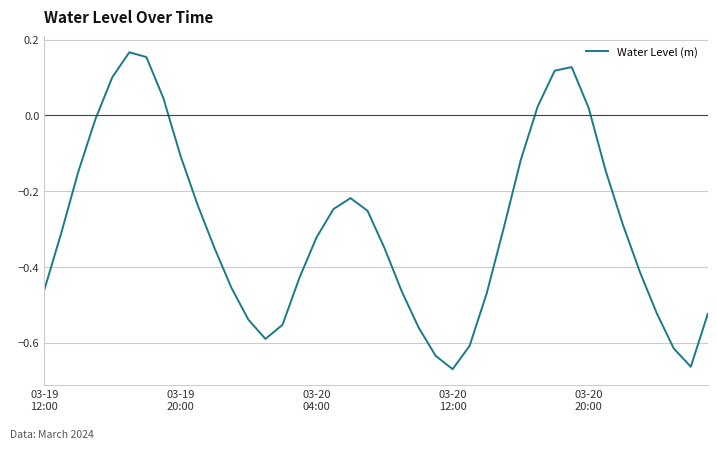

What is the difference between the maximum and minimum values?

0.8